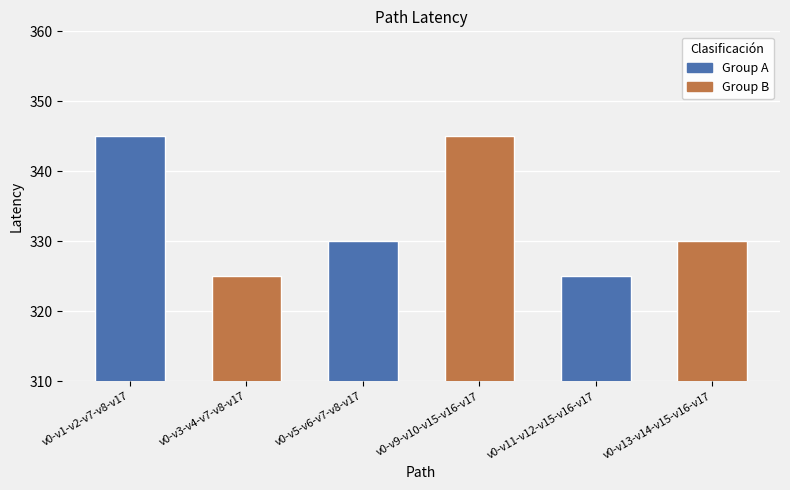

What is the label of the 3rd bar from the right?

v0-v9-v10-v15-v16-v17